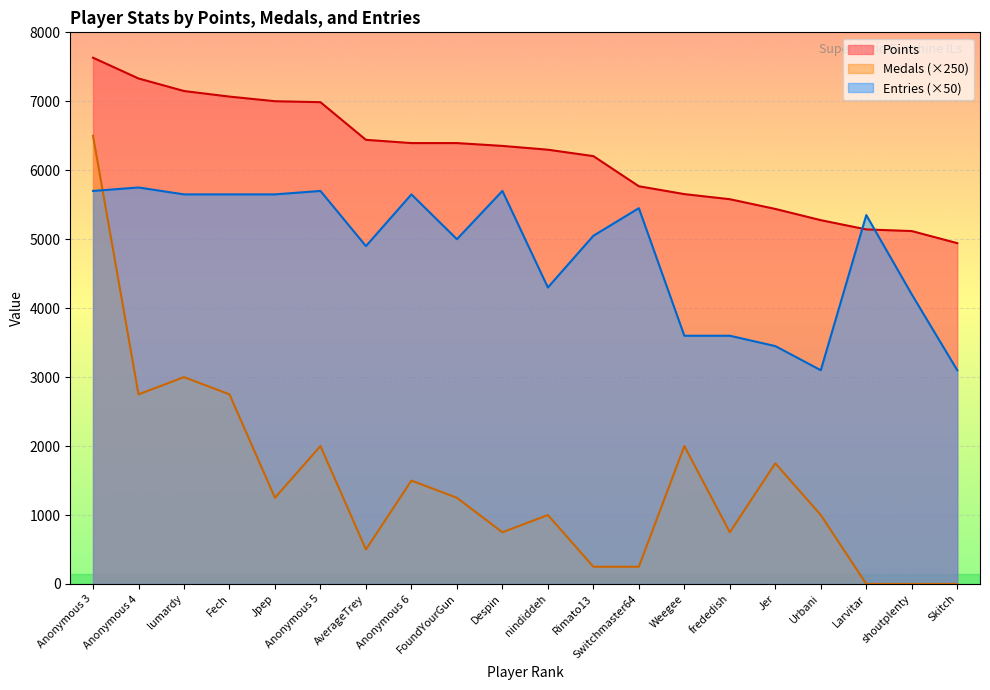

What is the difference between the second highest and minimum values in the Medals series?

3000